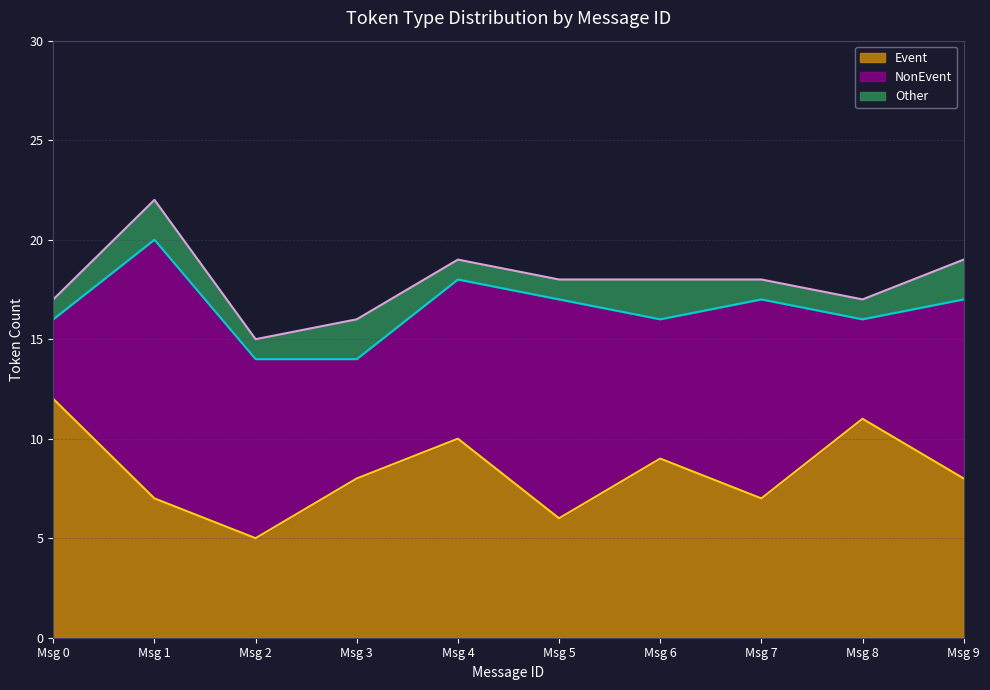

Reading left to right, transcribe the values for Event.

12	7	5	8	10	6	9	7	11	8